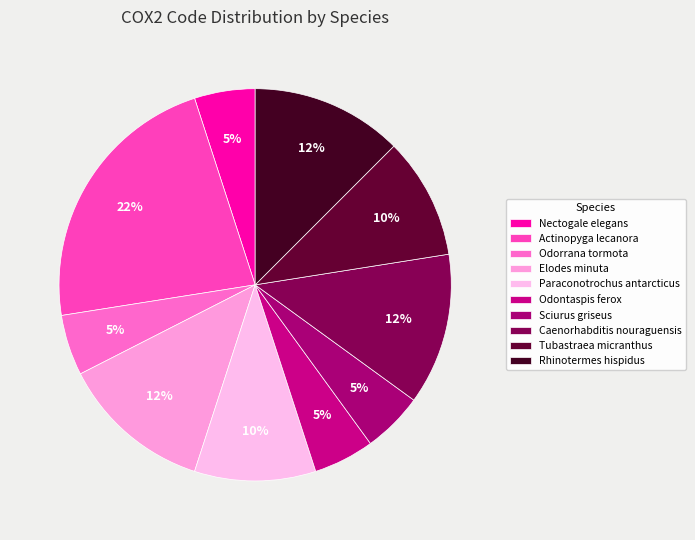

To the nearest percent, what is the combined percentage of Rhinotermes hispidus and Paraconotrochus antarcticus?

22%